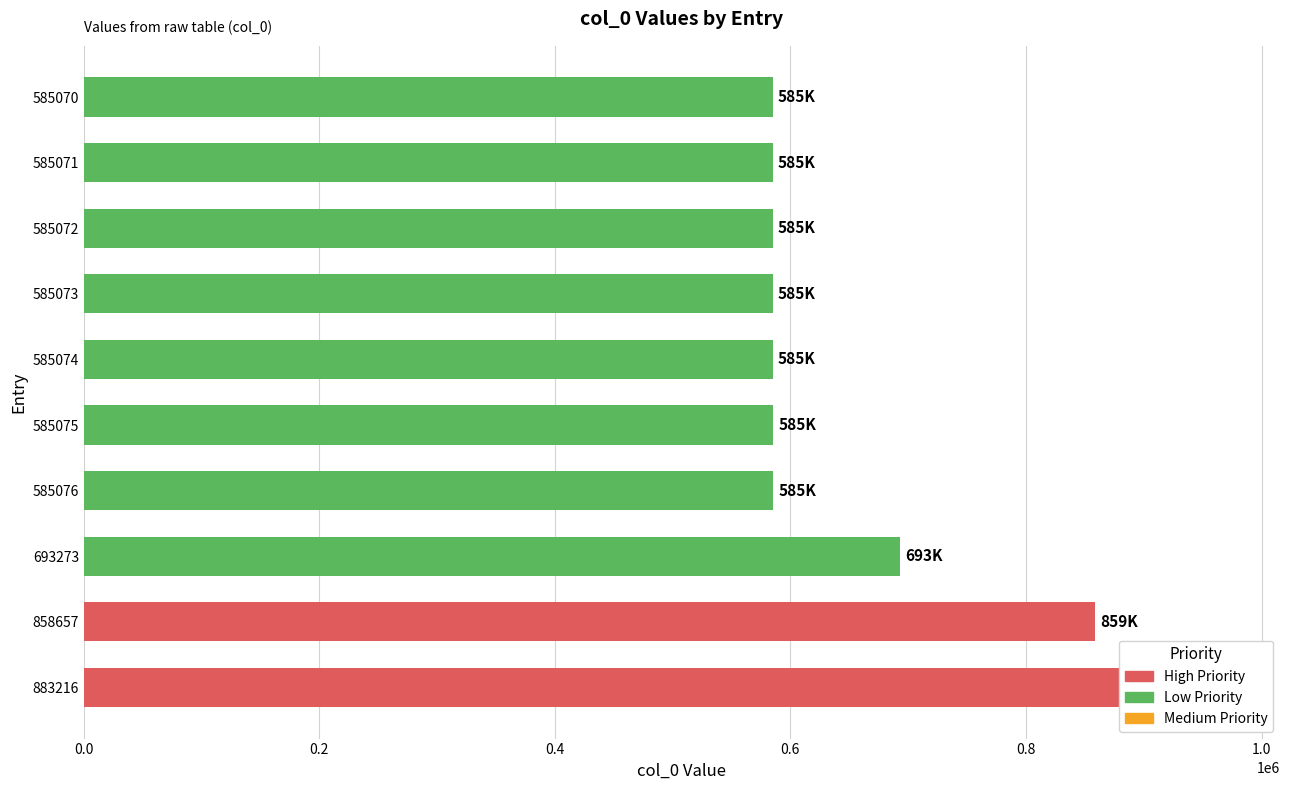

What position from the left is 585075?

5